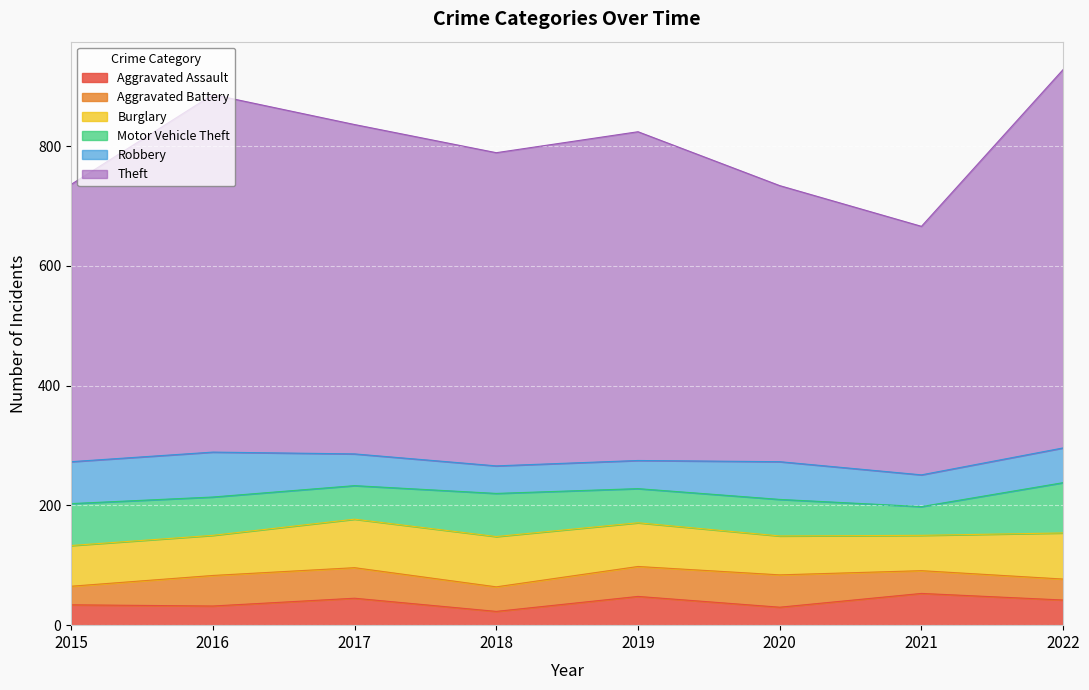

Which category has the highest value in the Aggravated Battery series?

2020